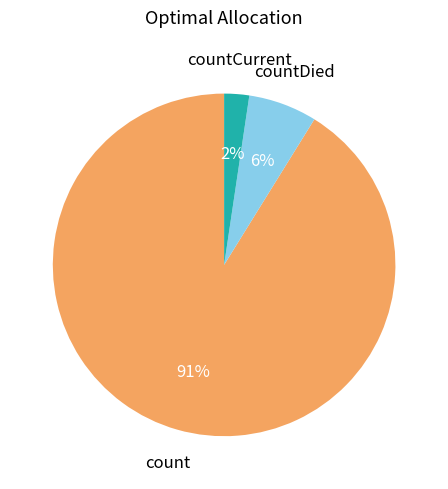

To the nearest percent, what is the average slice percentage?

33%